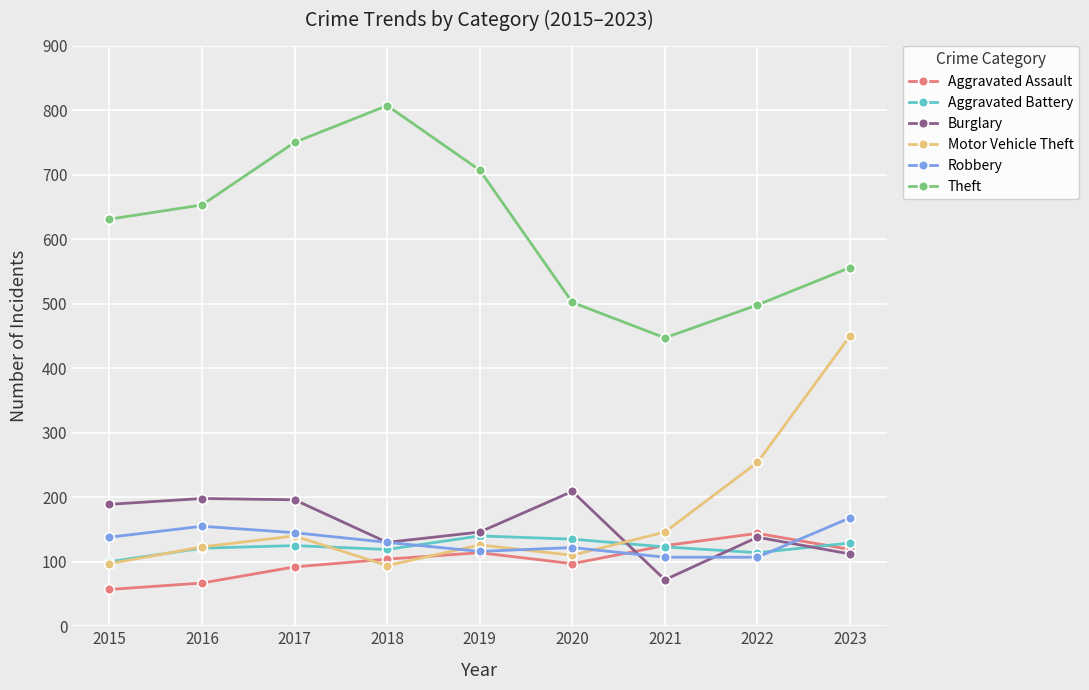

Between which two adjacent categories do Burglary and Aggravated Assault first intersect?

2020 and 2021